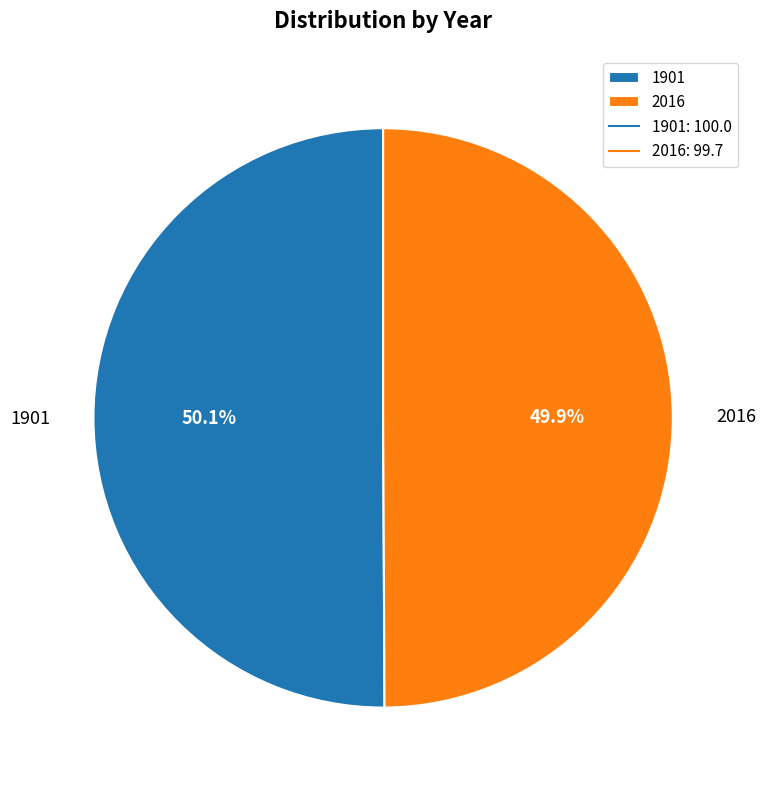

Count the number of slices in the pie.

2